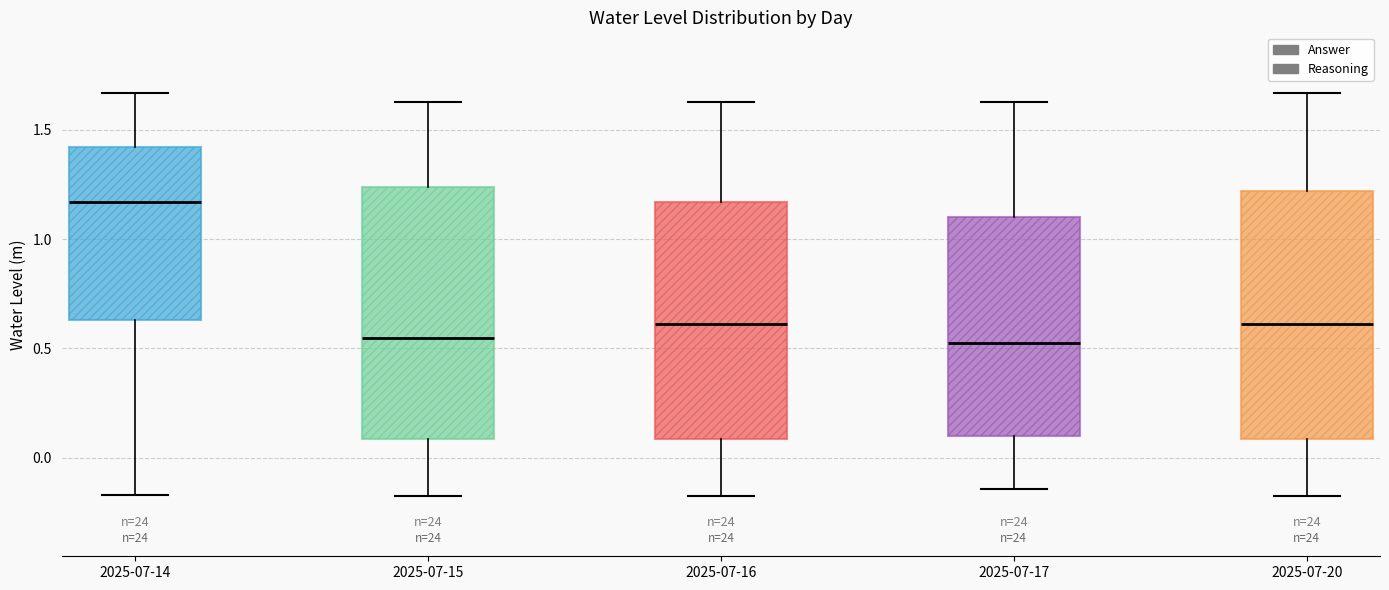

Reading left to right, read every box against the y-axis: the position of its median line, the range the box covers, and the ends of its whiskers. The values are not printed on the chart, so give them approximately, as read against the axis.

2025-07-14: median 1.15, box 0.65 to 1.40, whiskers -0.15 to 1.65
2025-07-15: median 0.55, box 0.10 to 1.25, whiskers -0.15 to 1.65
2025-07-16: median 0.60, box 0.10 to 1.15, whiskers -0.15 to 1.65
2025-07-17: median 0.55, box 0.10 to 1.10, whiskers -0.15 to 1.65
2025-07-20: median 0.60, box 0.10 to 1.20, whiskers -0.15 to 1.65